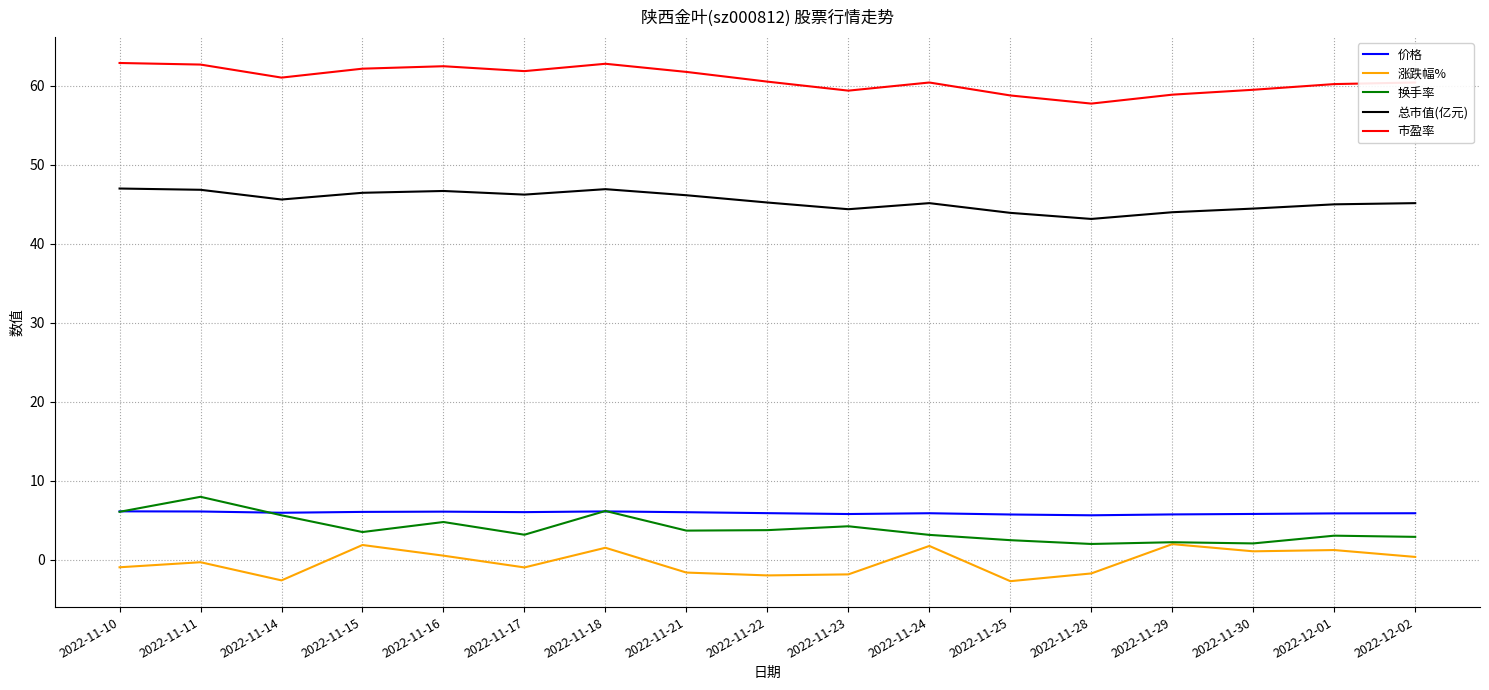

True or false: 涨跌幅% and 总市值(亿元) intersect in this chart.

False